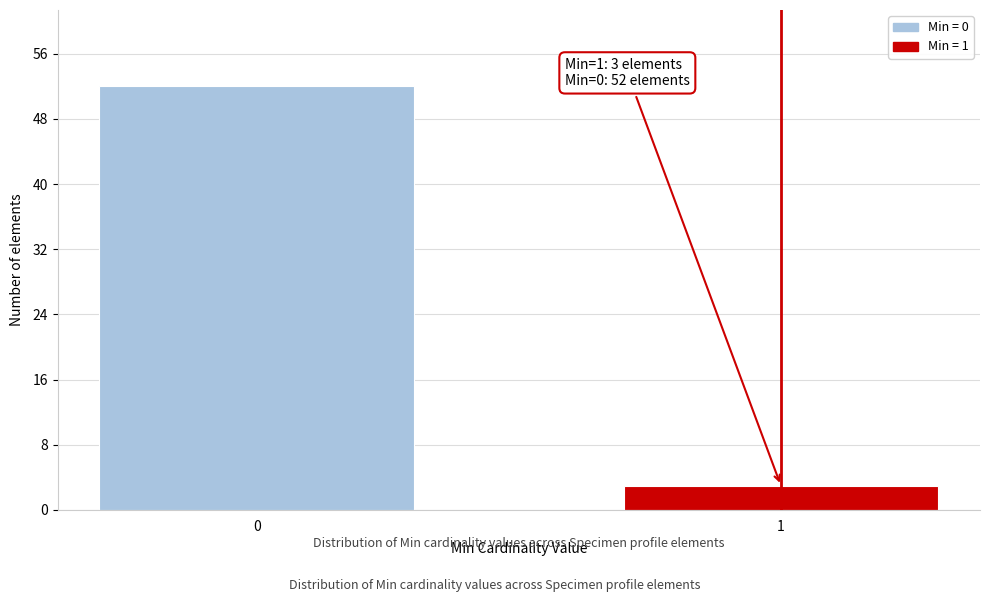

Reading left to right, transcribe all the data shown in this chart.

52	3